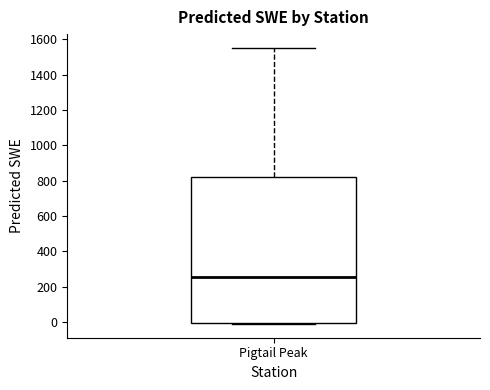

Read this box plot against the y-axis: the position of the median line, the range covered by the box, and the ends of both whiskers. The values are not printed on the chart, so give them approximately, as read against the axis.

median 260, box 0 to 820, whiskers -20 to 1560